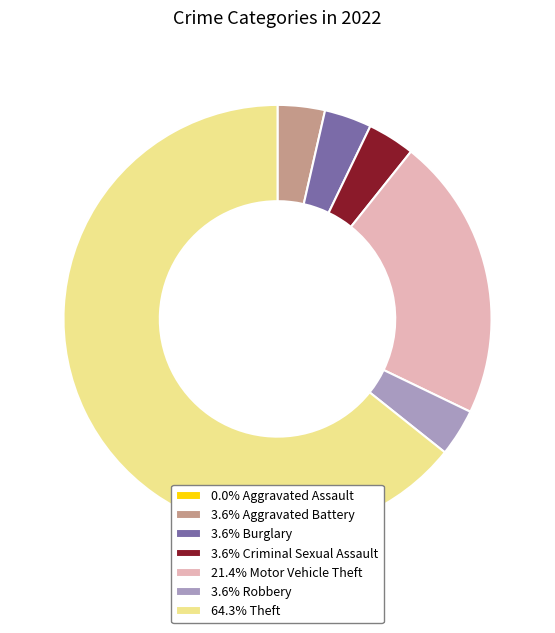

Is the sum of 3.6% Criminal Sexual Assault and 21.4% Motor Vehicle Theft greater than half?

No